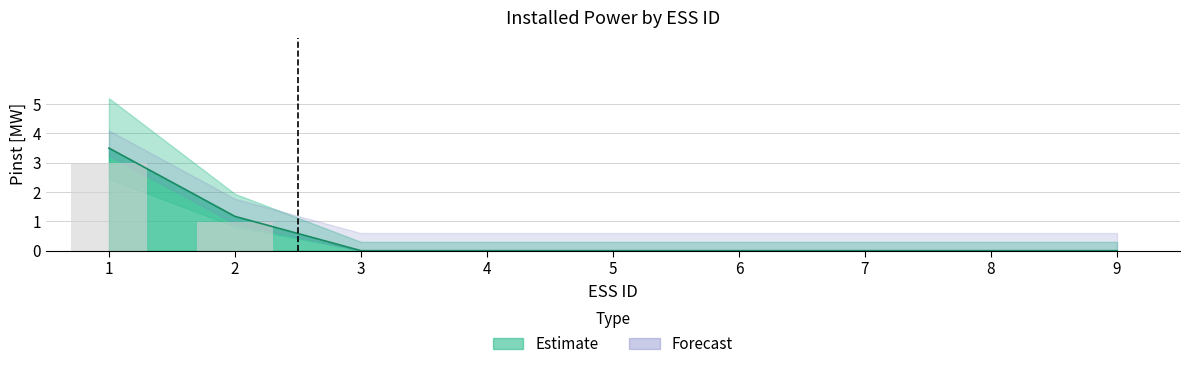

How many data points are above 0?

2